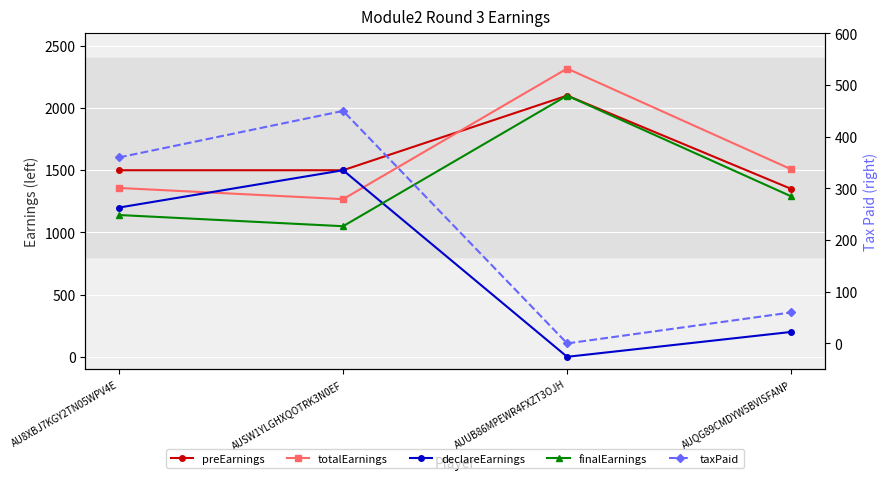

Which series changed the most between AUUB86MPEWR4FXZT3OJH and AUQG89CMDYW5BVISFANP?

totalEarnings